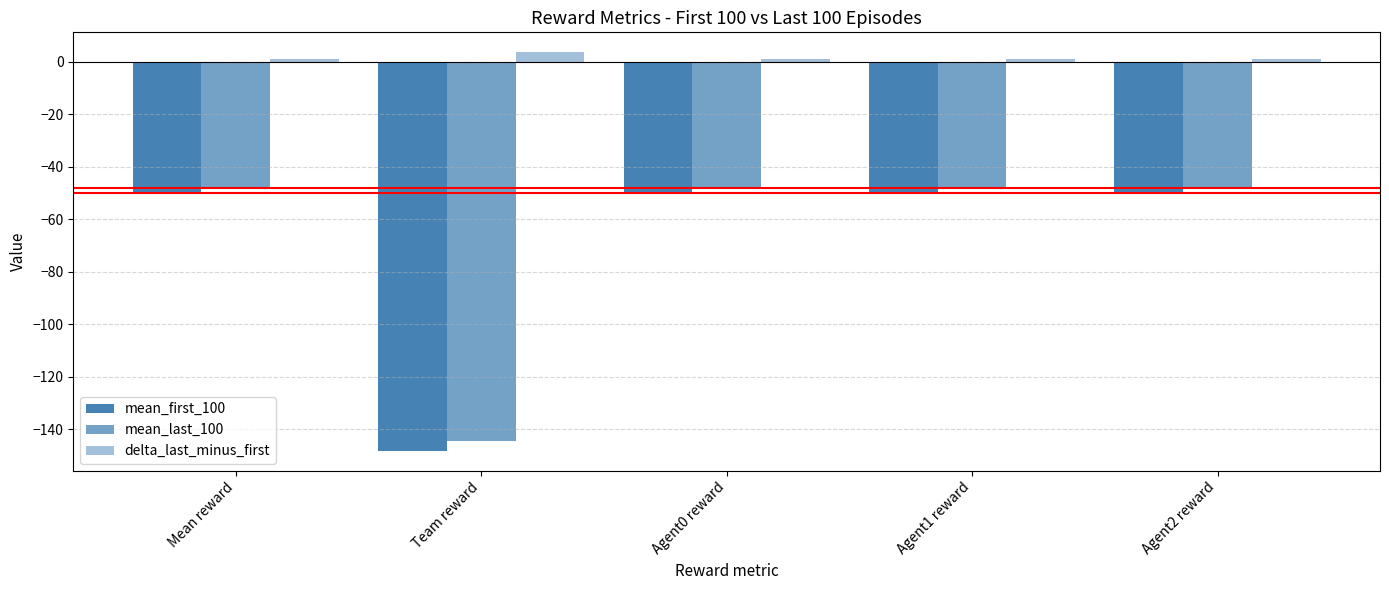

The value of mean_last_100 at Agent2 reward is -66.3. True or false?

False